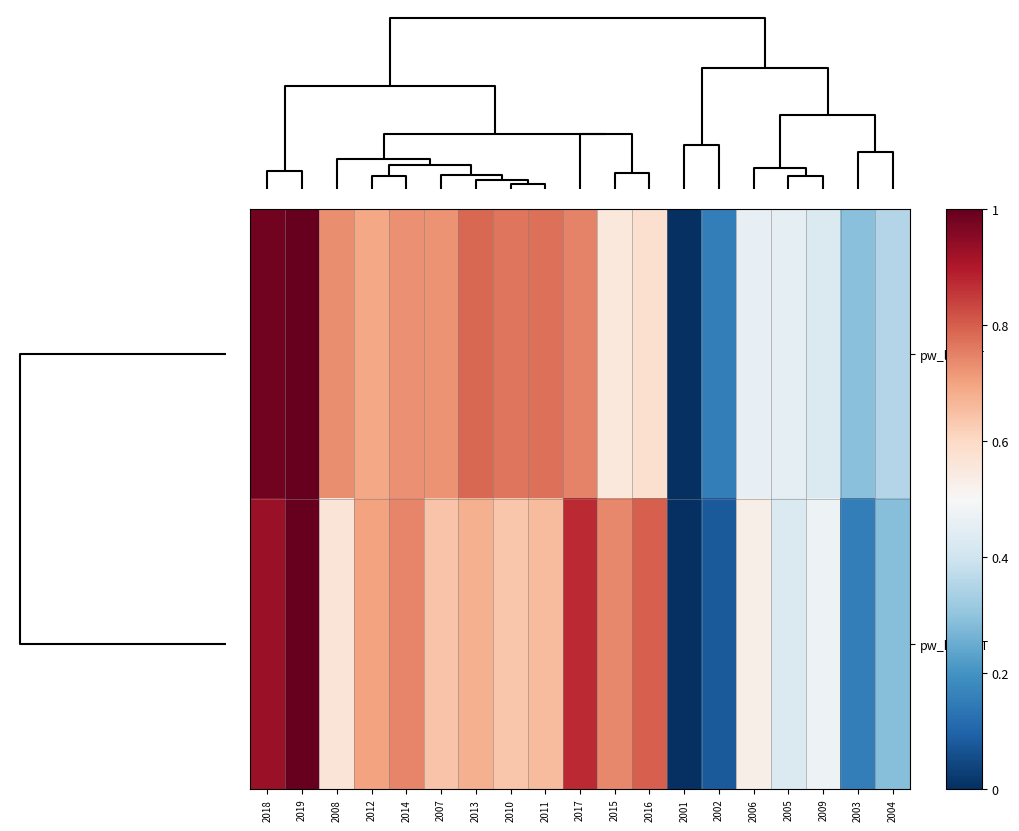

What is the greatest value displayed?

1.0